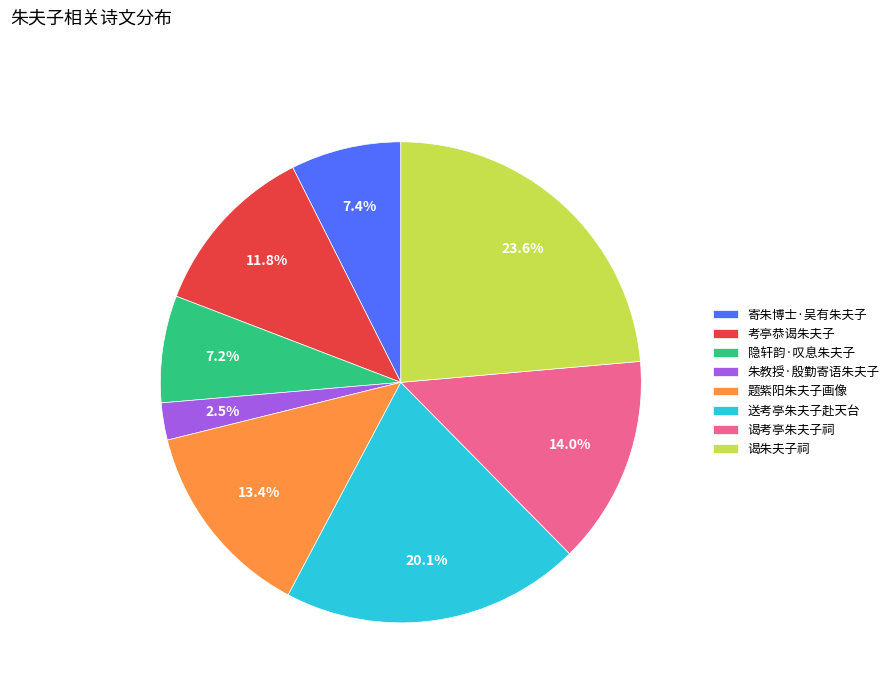

Is it true that 隐轩韵·叹息朱夫子 is 2% of the pie?

False